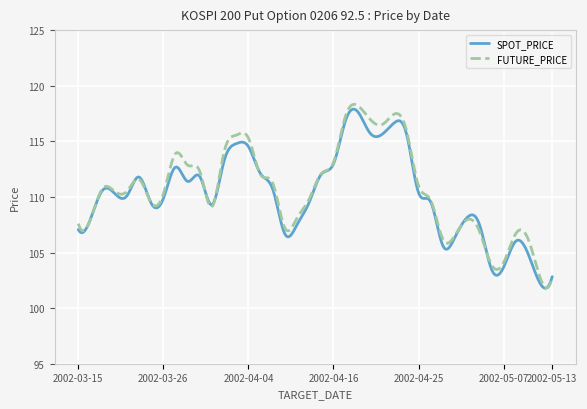

What is the lowest value of the FUTURE_PRICE series?

101.8